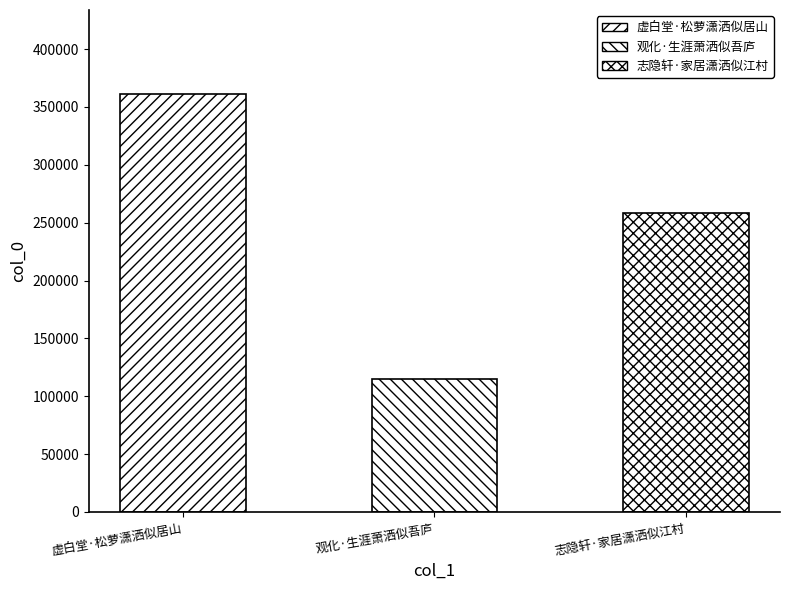

What is the minimum value shown in the chart?

114864